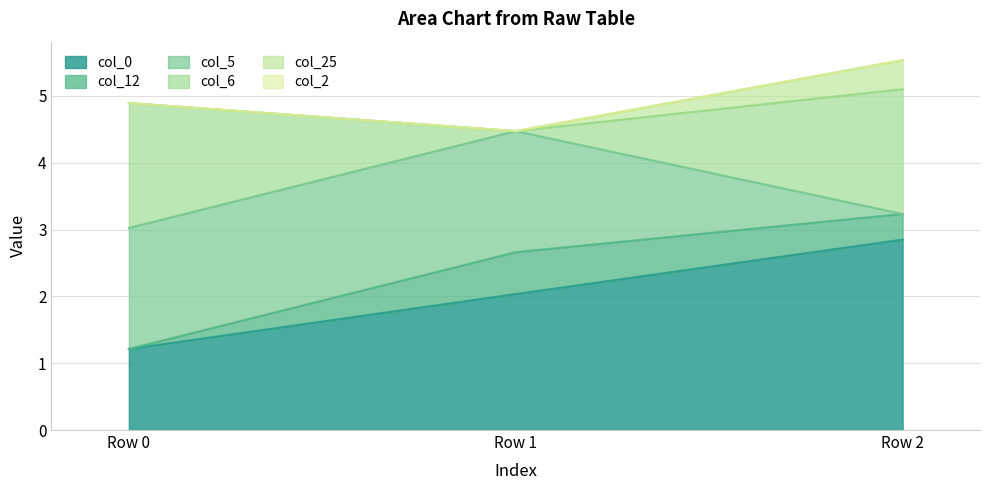

Which has a higher value, Row 1 or Row 0?

Row 1